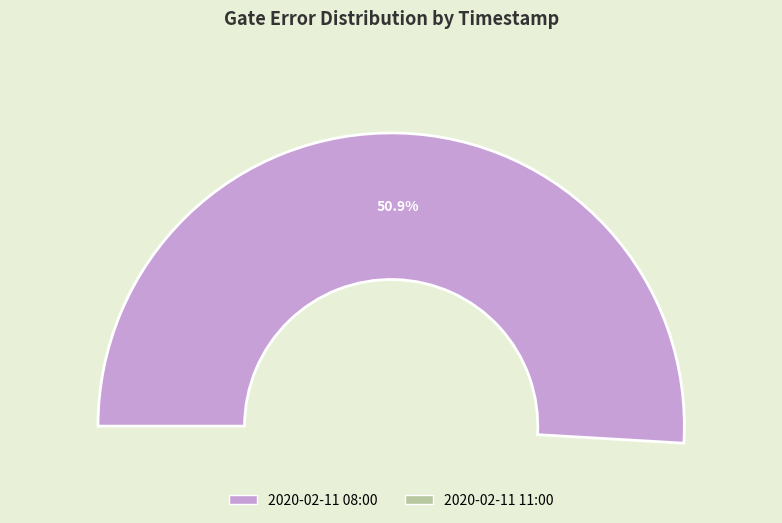

Combined, what portion of the pie is 2020-02-11T08:00:11+00:00 and 2020-02-11T11:00:11+00:00?

100.0%